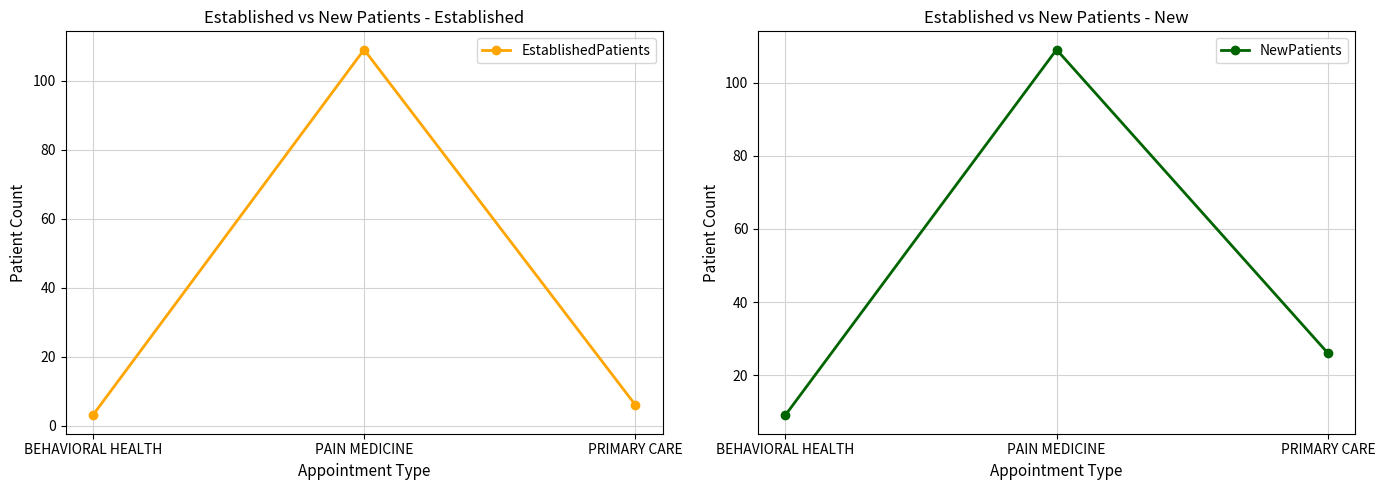

At which label is NewPatients closest to 59?

PRIMARY CARE